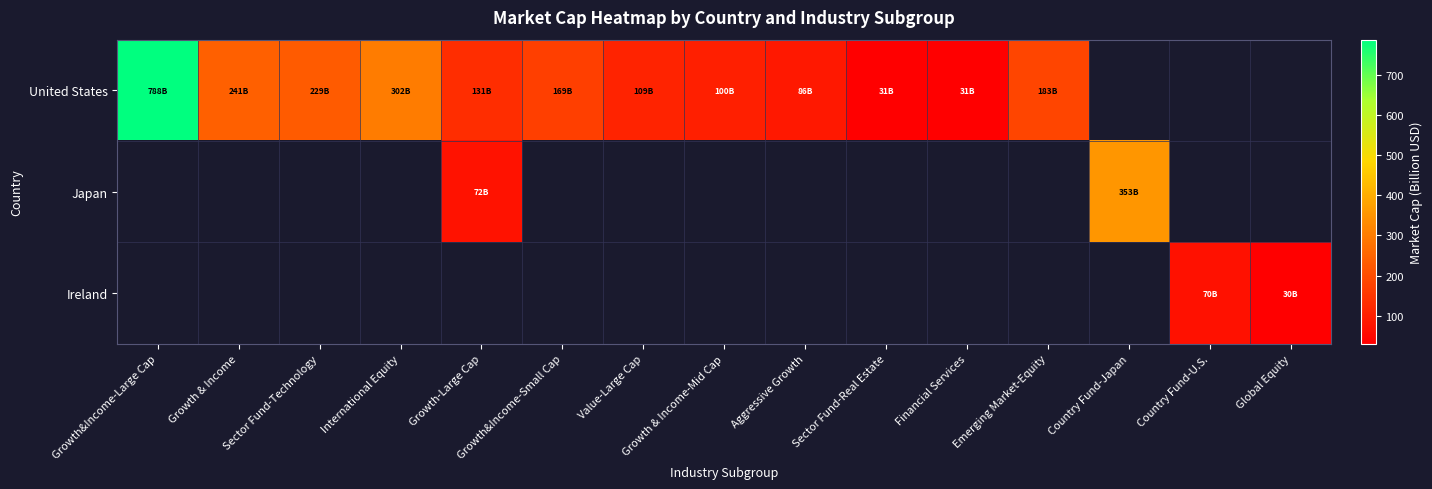

Reading left to right, list all the values displayed in this chart.

United States: Growth&Income-Large Cap=788.2	Growth & Income=241.1	Sector Fund-Technology=228.8	International Equity=302.0	Growth-Large Cap=130.6	Growth&Income-Small Cap=169.1	Value-Large Cap=109.1	Growth & Income-Mid Cap=99.7	Aggressive Growth=85.8	Sector Fund-Real Estate=31.4	Financial Services=30.5	Emerging Market-Equity=183.1	Country Fund-Japan=0.0	Country Fund-U.S.=0.0	Global Equity=0.0
Japan: Growth&Income-Large Cap=0.0	Growth & Income=0.0	Sector Fund-Technology=0.0	International Equity=0.0	Growth-Large Cap=71.6	Growth&Income-Small Cap=0.0	Value-Large Cap=0.0	Growth & Income-Mid Cap=0.0	Aggressive Growth=0.0	Sector Fund-Real Estate=0.0	Financial Services=0.0	Emerging Market-Equity=0.0	Country Fund-Japan=353.1	Country Fund-U.S.=0.0	Global Equity=0.0
Ireland: Growth&Income-Large Cap=0.0	Growth & Income=0.0	Sector Fund-Technology=0.0	International Equity=0.0	Growth-Large Cap=0.0	Growth&Income-Small Cap=0.0	Value-Large Cap=0.0	Growth & Income-Mid Cap=0.0	Aggressive Growth=0.0	Sector Fund-Real Estate=0.0	Financial Services=0.0	Emerging Market-Equity=0.0	Country Fund-Japan=0.0	Country Fund-U.S.=70.1	Global Equity=29.8